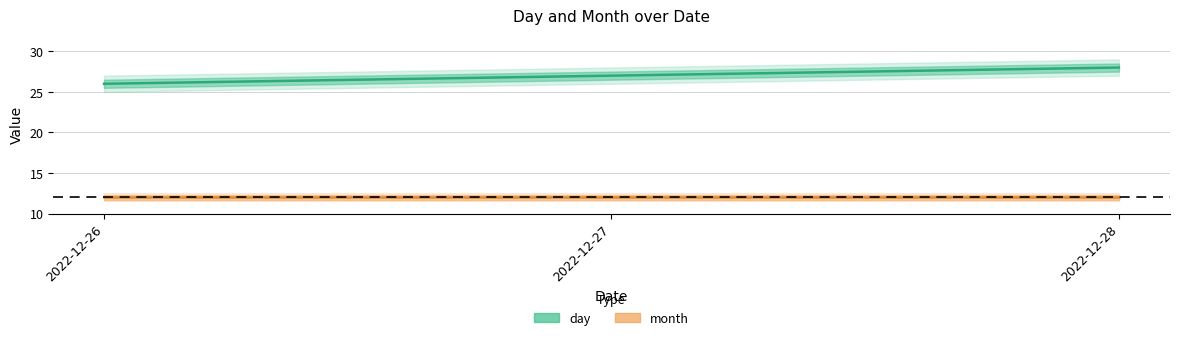

What is the value of the 1st point from the left?

26